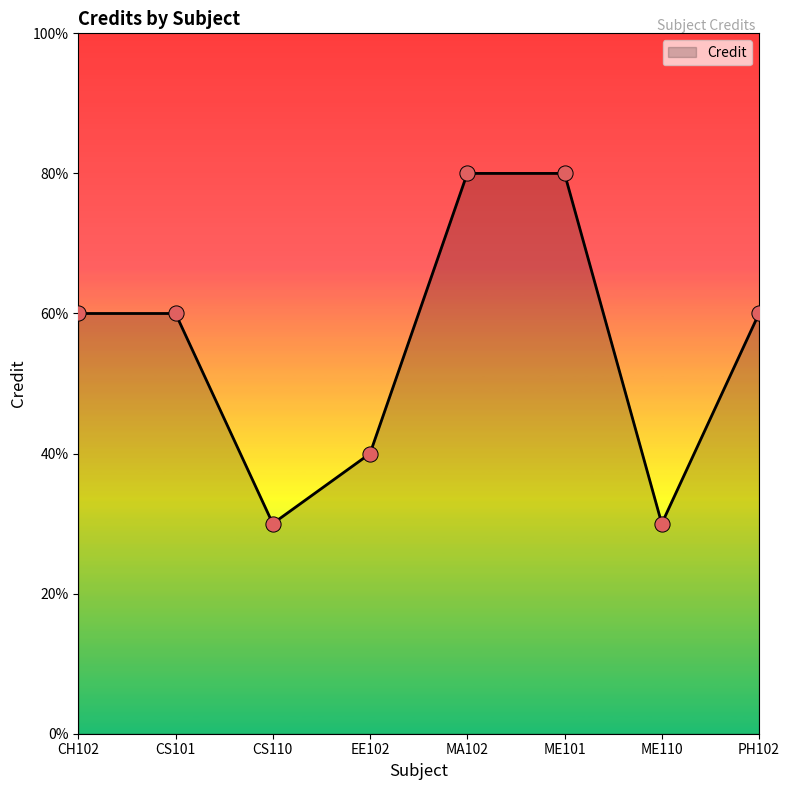

Is this an area chart (filled region under the line)?

Yes